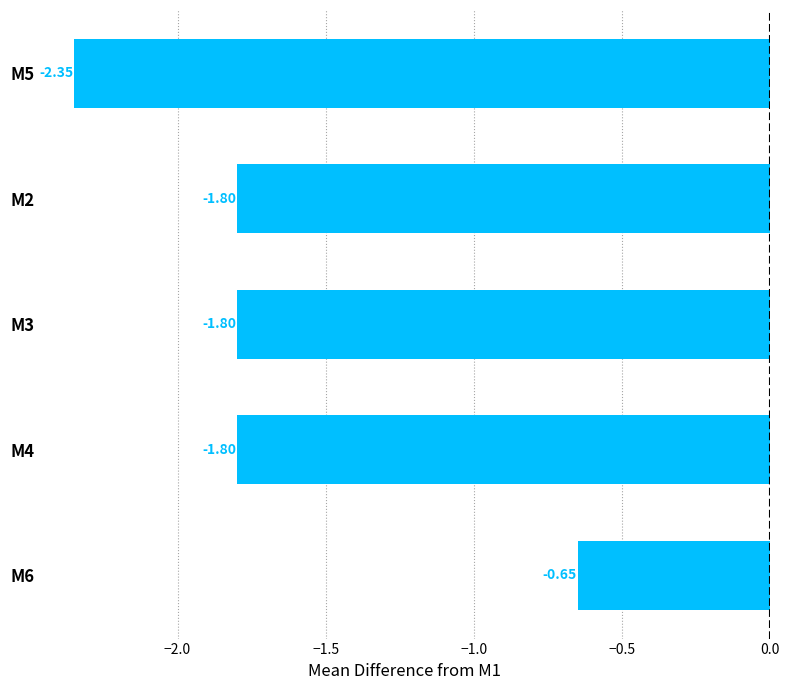

Between M3 and M6, which is larger?

M6